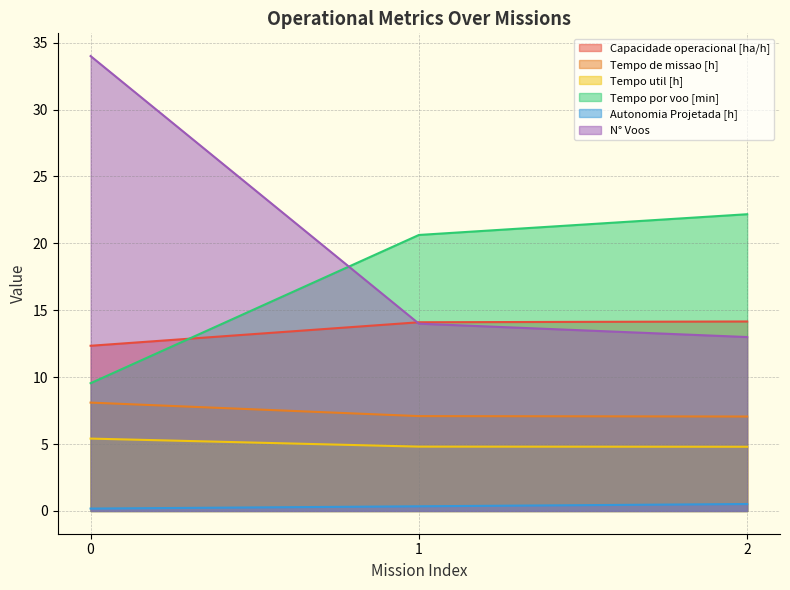

The Autonomia Projetada [h] series shows 0.3 at 1. True or false?

True